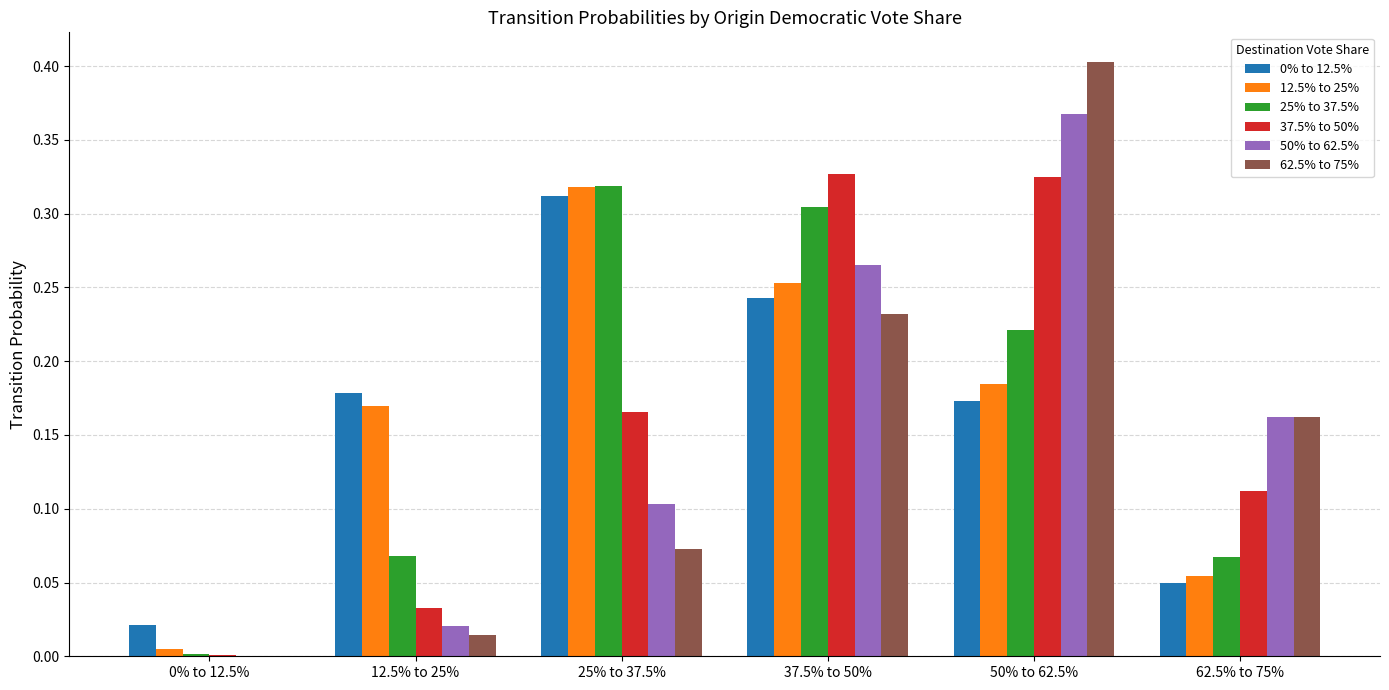

Which category has the highest value in the 0% to 12.5% series?

25% to 37.5%